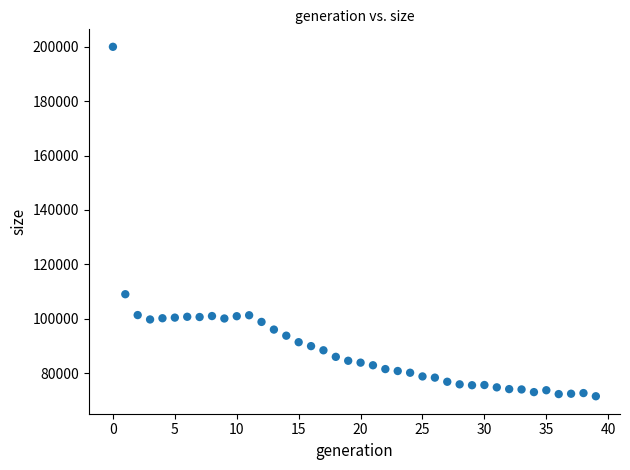

What Y value in the scatter plot is closest to 135740?

109021